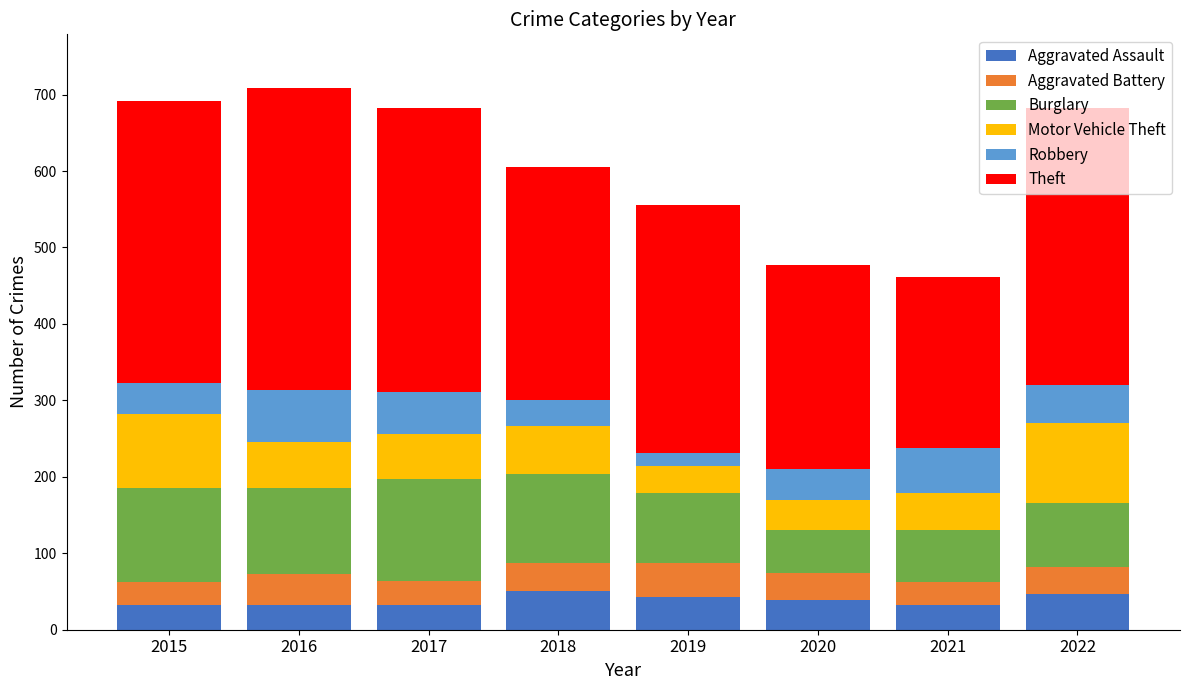

What is the total value across all series at 2016?

708